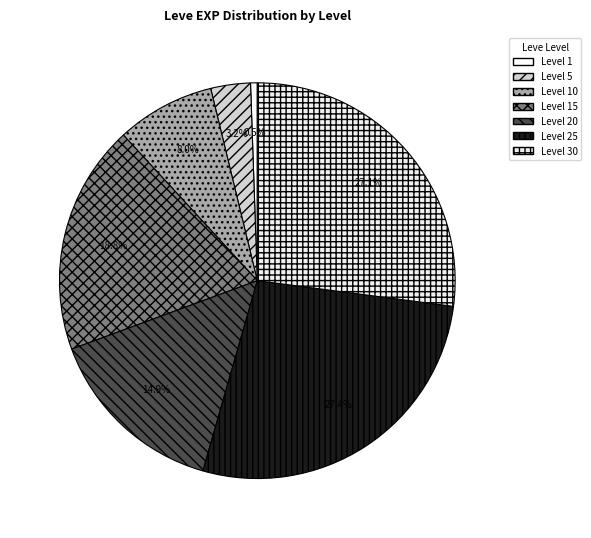

How many slices are in this pie chart?

7